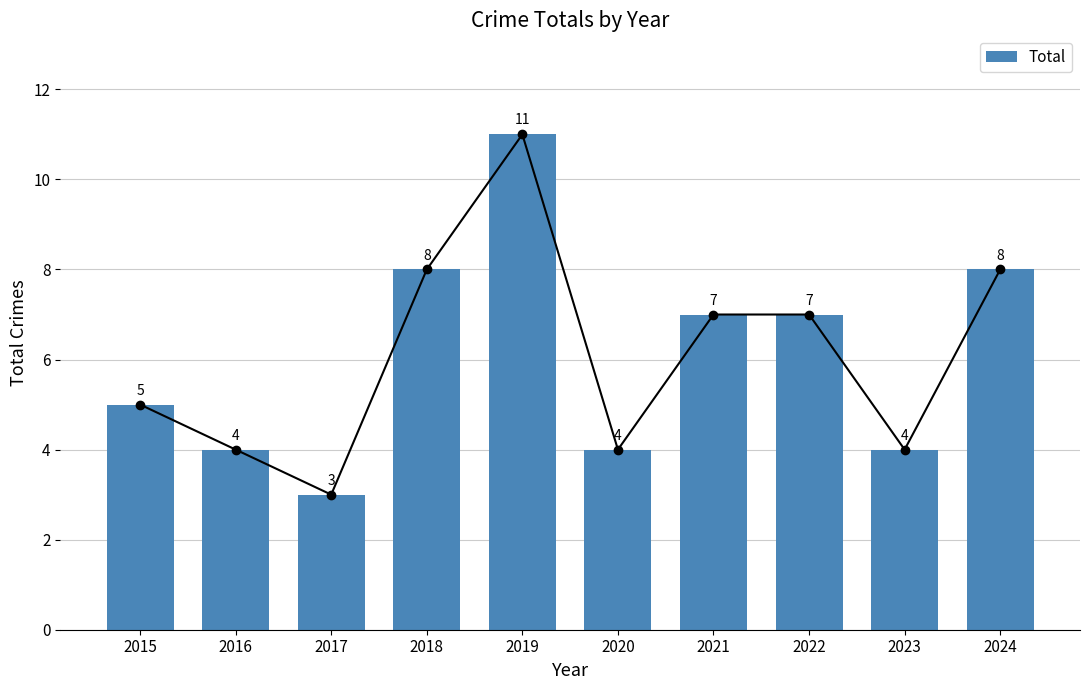

How many values are between 4 and 8?

8